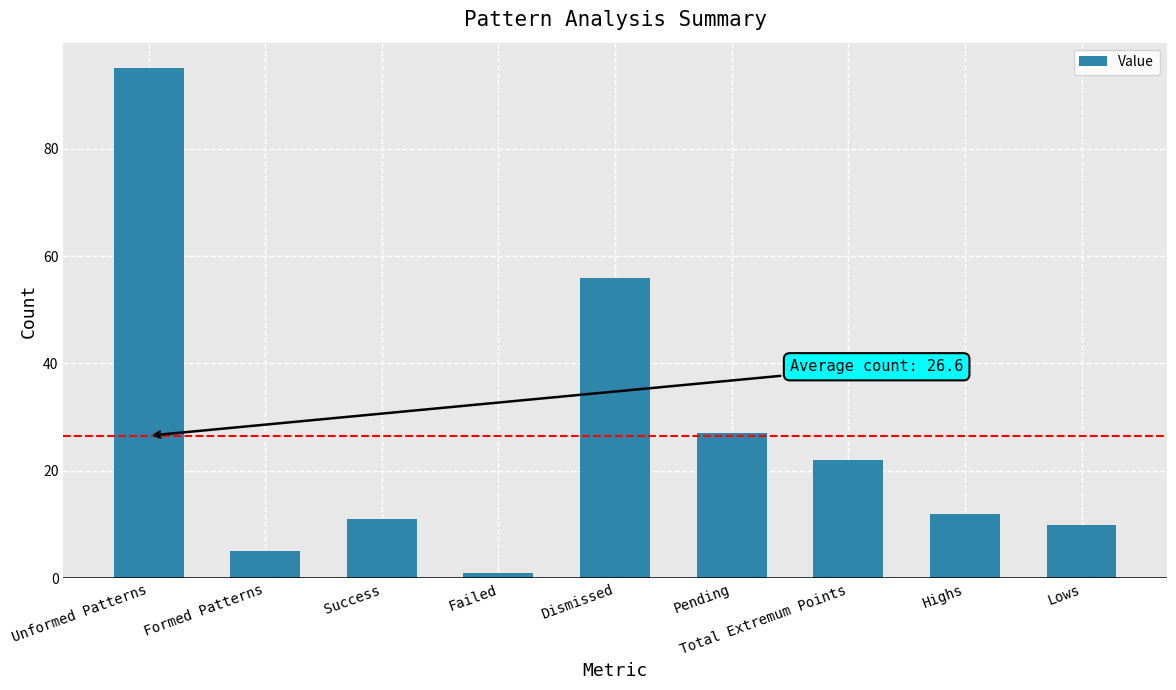

What is the smallest value displayed?

1